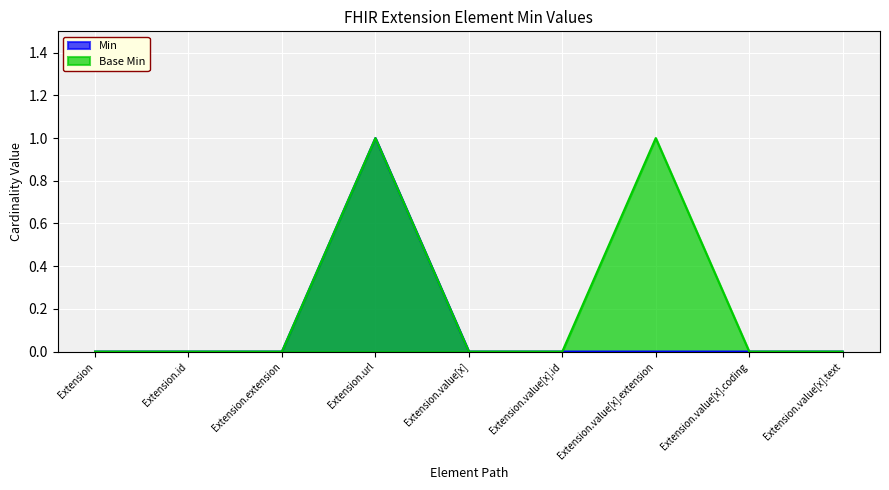

How many data points in Base Min are above 0?

2